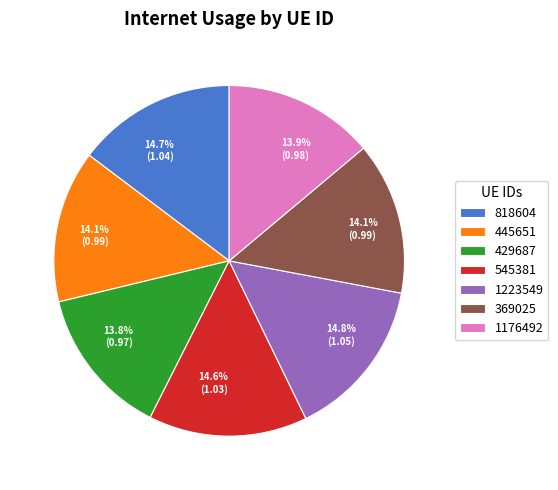

How much of the chart is everything except 445651?

85.9%